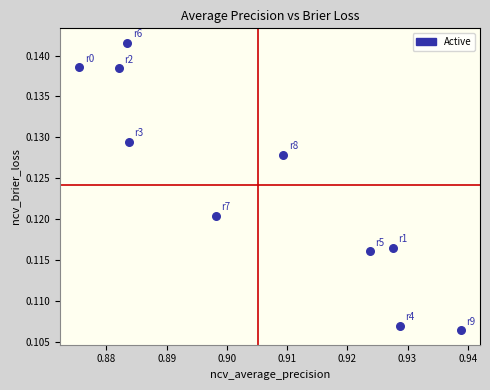

What is the average X value?

0.9